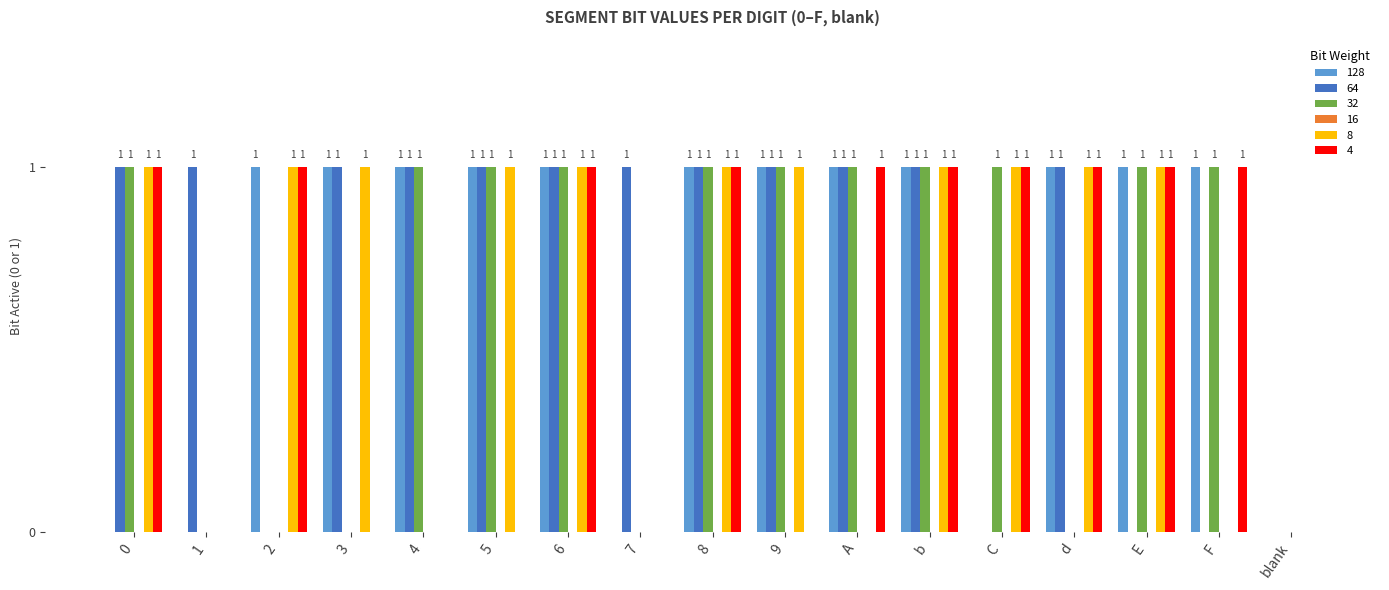

Is the value of 128 at blank greater than the value of 4 at E?

No